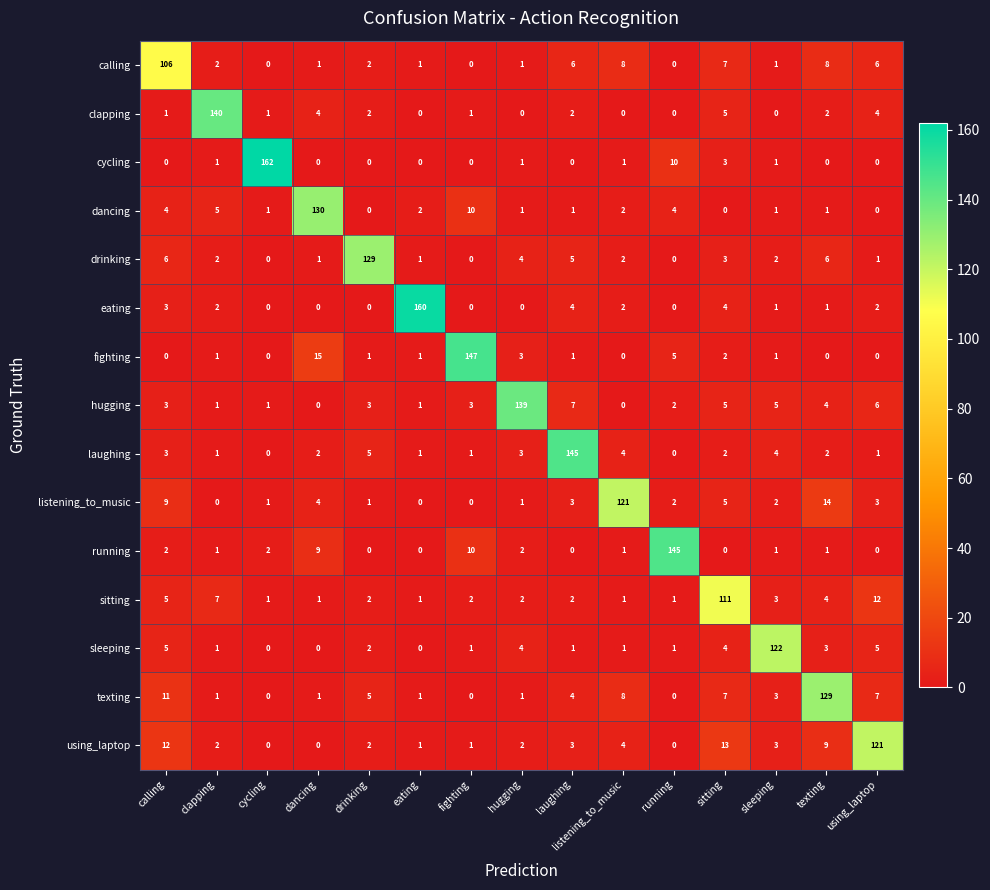

Where is laughing nearest to the value 72?

drinking